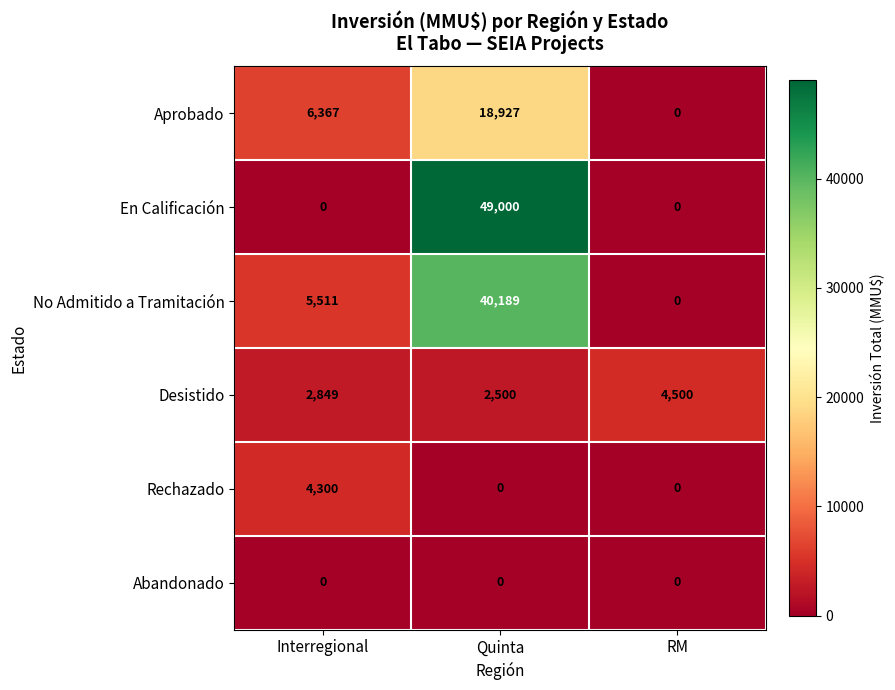

Reading left to right, extract all data points from this chart.

Aprobado: Interregional=6367	Quinta=18927	RM=0
En Calificación: Interregional=0	Quinta=49000	RM=0
No Admitido a Tramitación: Interregional=5511	Quinta=40189	RM=0
Desistido: Interregional=2849	Quinta=2500	RM=4500
Rechazado: Interregional=4300	Quinta=0	RM=0
Abandonado: Interregional=0	Quinta=0	RM=0